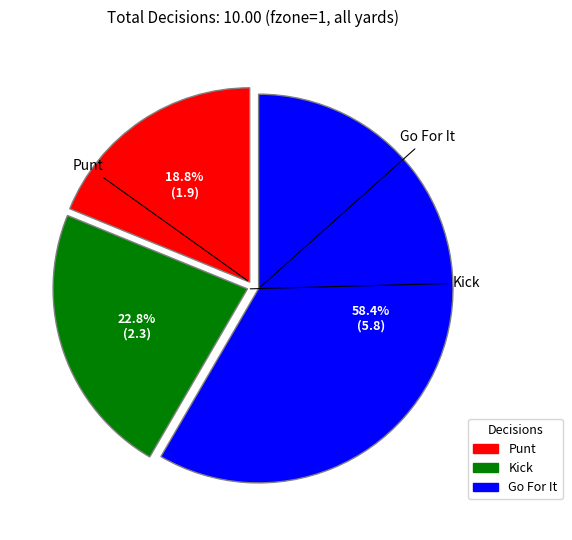

To the nearest percent, what is the average slice percentage?

33%